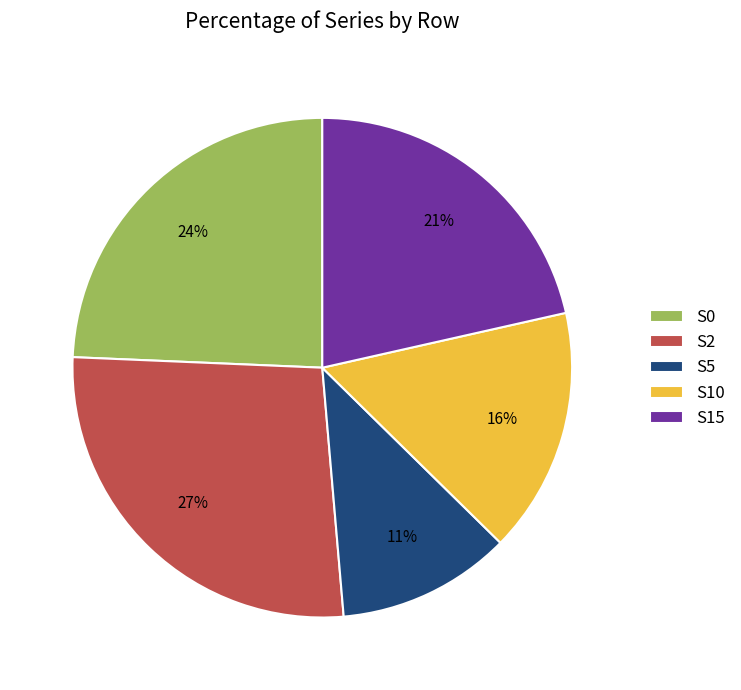

Is the sum of S0 and S2 greater than half?

Yes